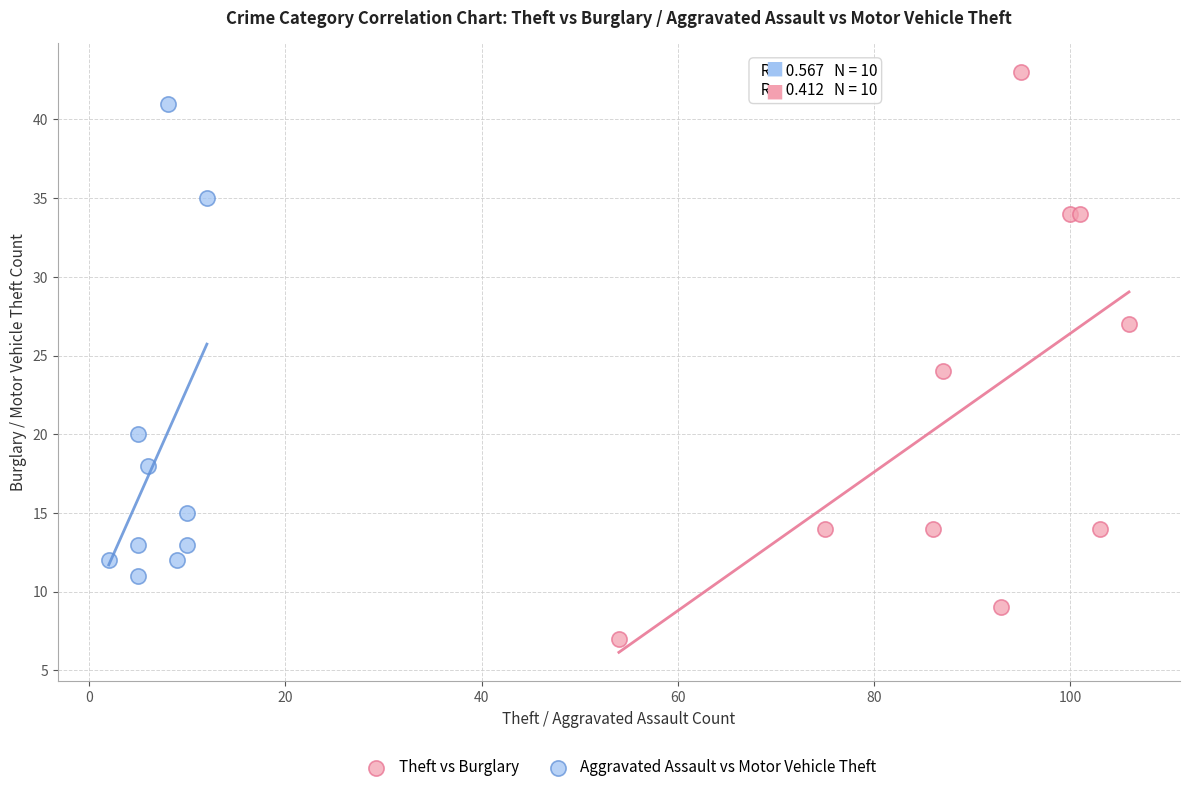

Which series contains the lowest Y value?

Theft vs Burglary